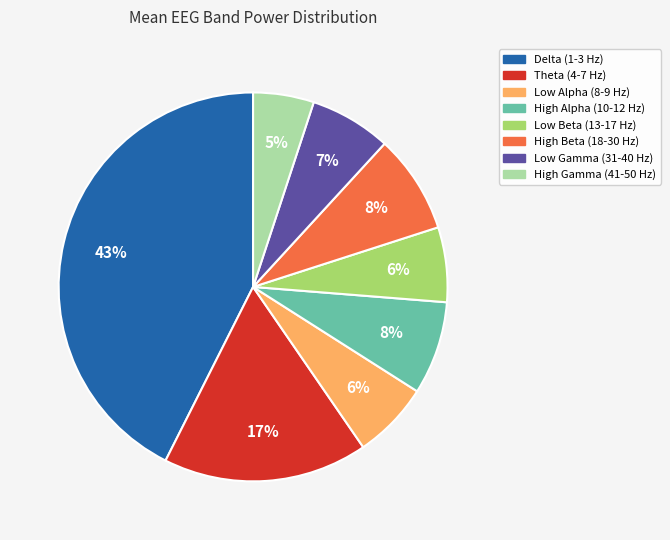

What is the ratio of the value at Low Alpha (8-9 Hz) to the value at High Alpha (10-12 Hz)?

0.8